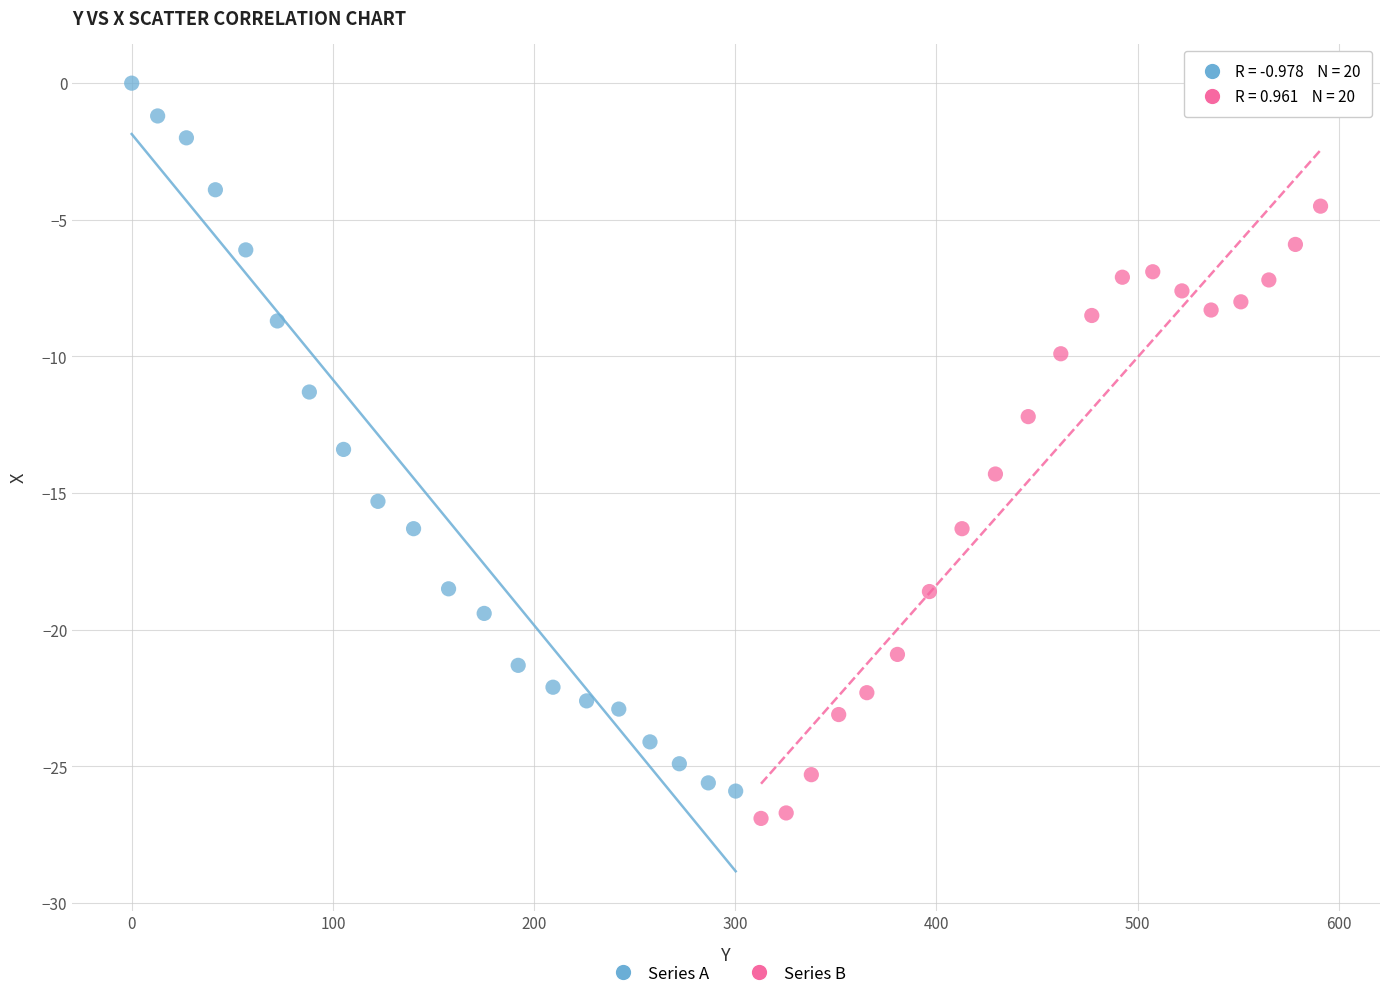

Which series contains the highest Y value?

Series A